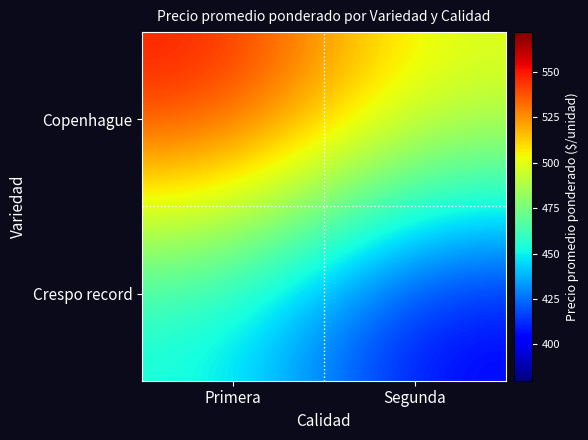

Reading left to right, list all the values displayed in this chart.

Copenhague: Primera=552	Segunda=500
Crespo record: Primera=452	Segunda=400